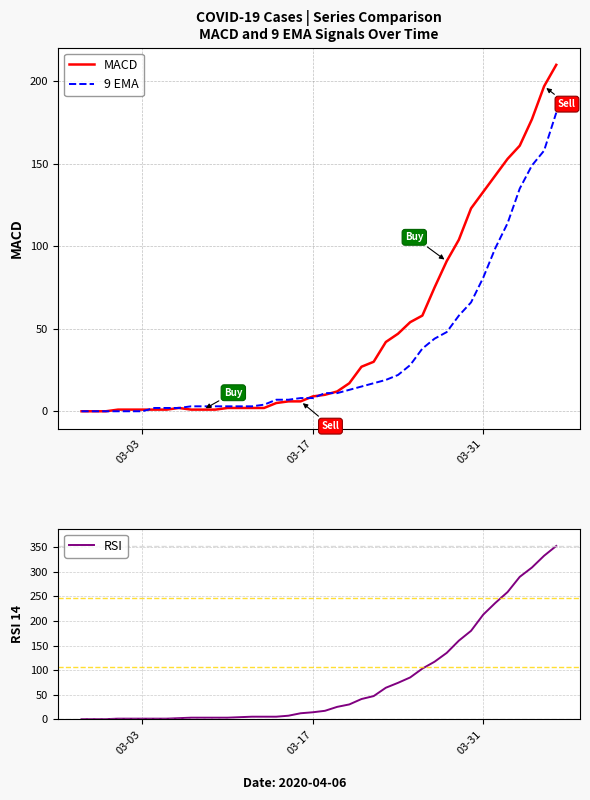

Which series has the largest range (max minus min)?

RSI